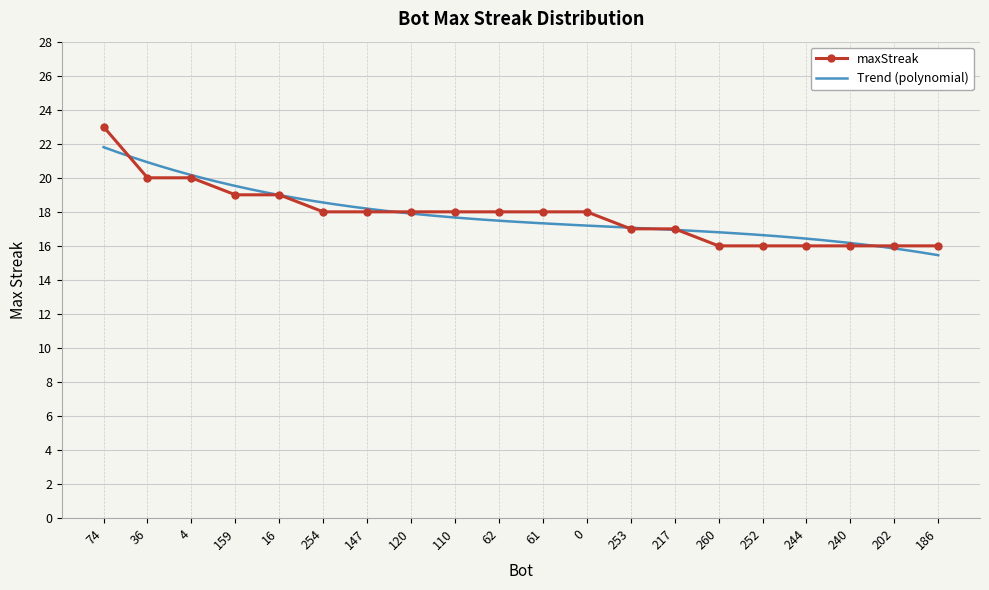

How many values are between 16 and 19?

17